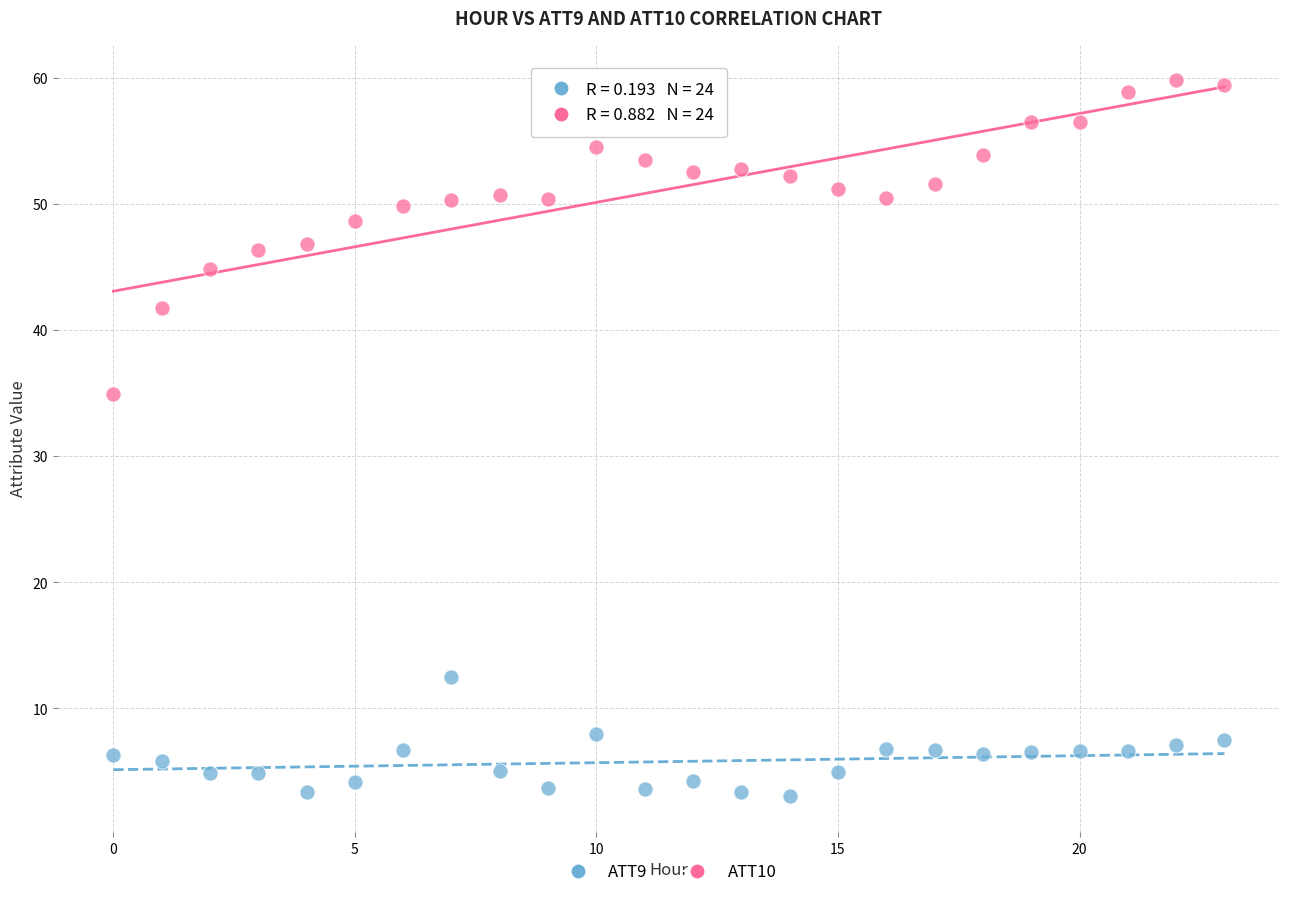

Across all data points, what is the range of Y values (max minus min)?

56.8